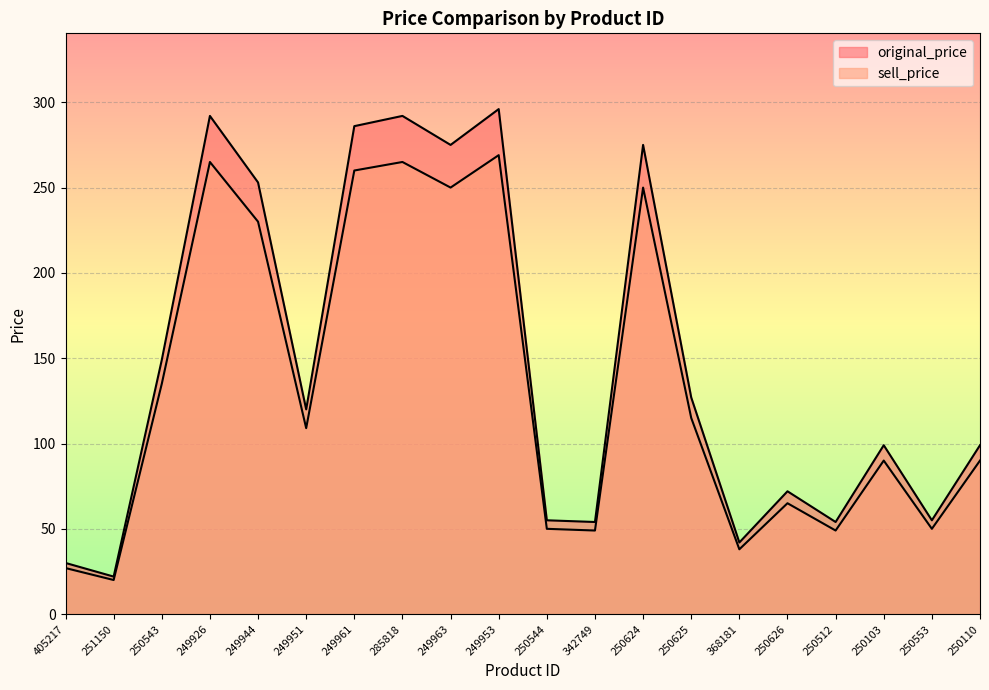

What is the difference between the highest and lowest values at 250625?

12